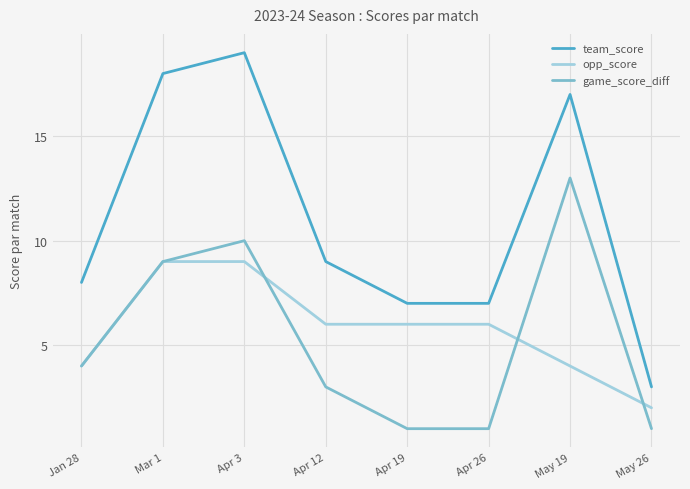

Rank the series by their maximum value, from lowest to highest.

opp_score, game_score_diff, team_score